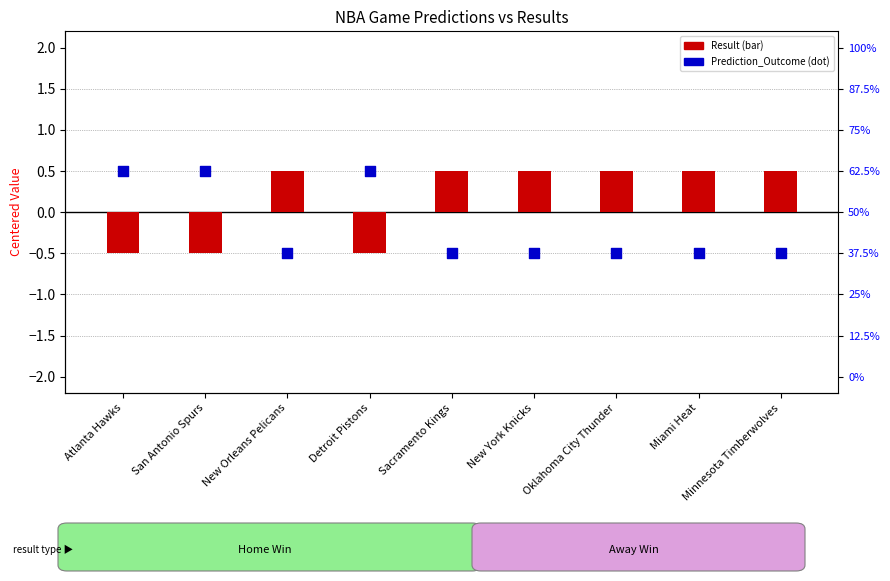

Which series contains the highest Y value?

Result (log2-style)